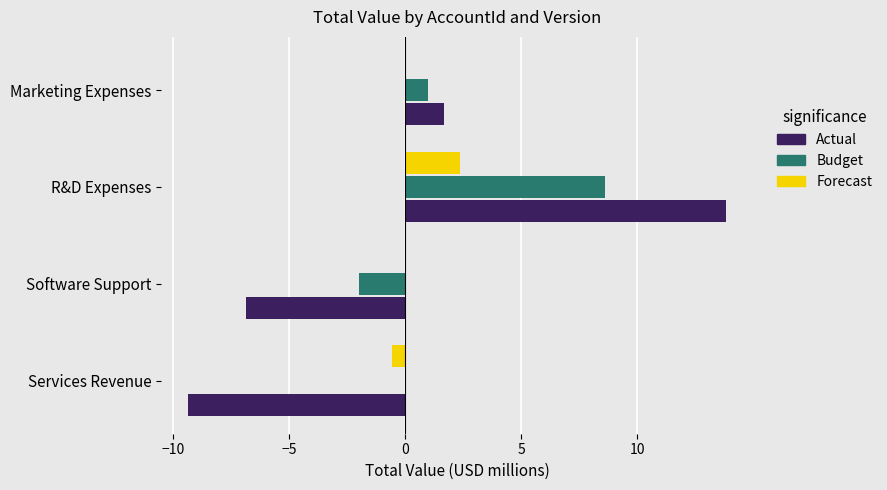

What is the sum of all Forecast values?

1.8